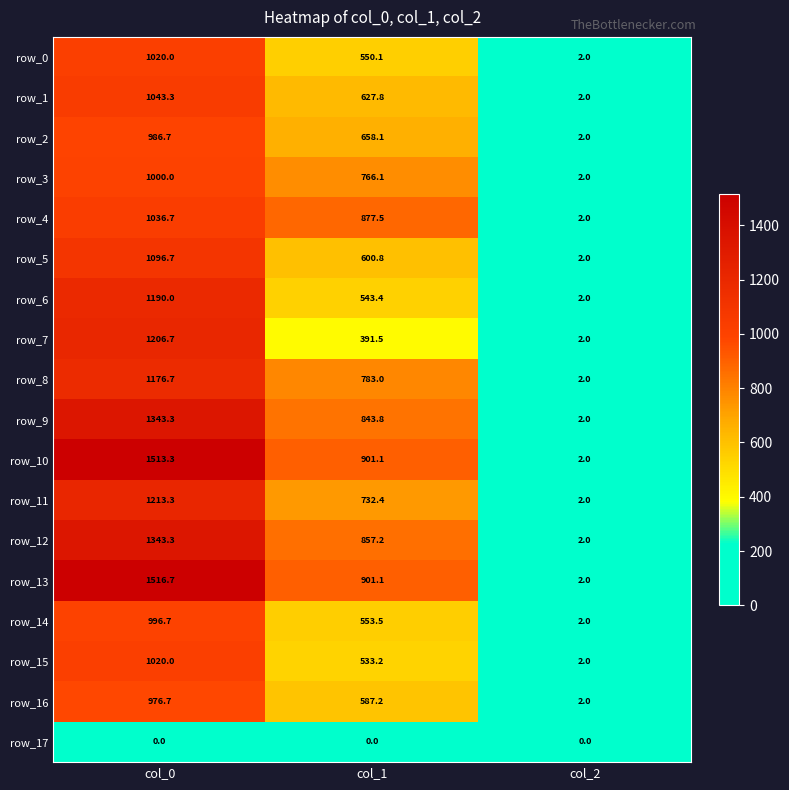

What is the approximate value of row_16 at col_2?

2.0